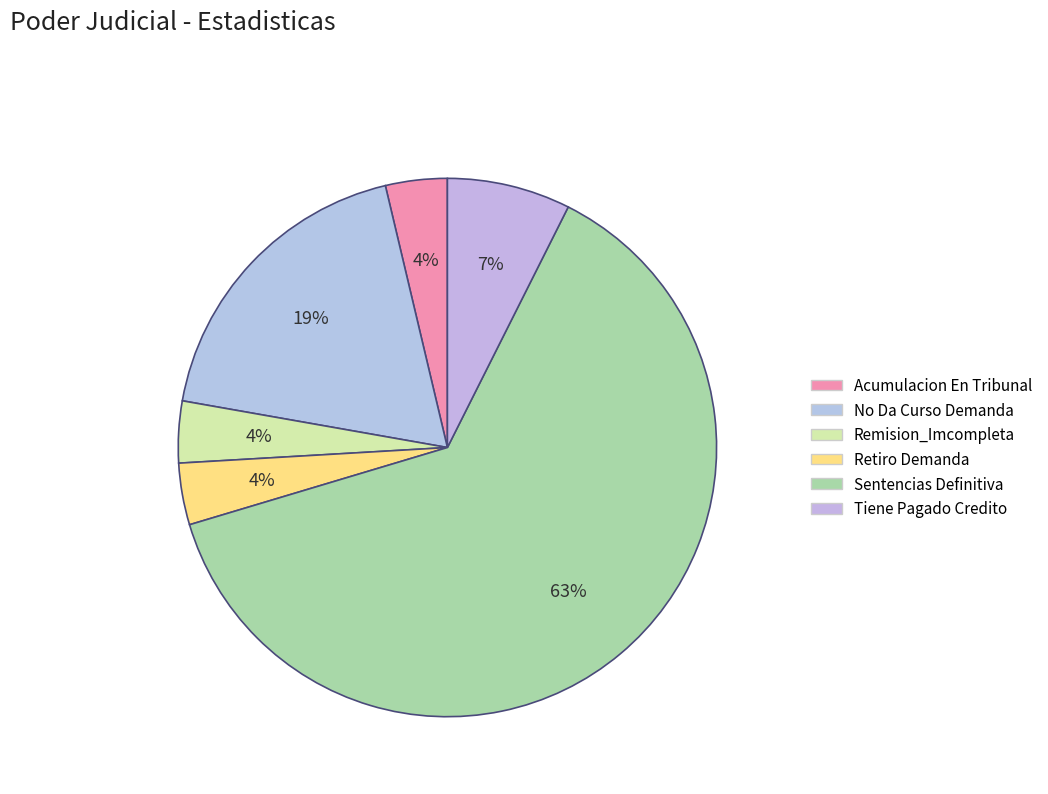

How many segments does this pie chart have?

6